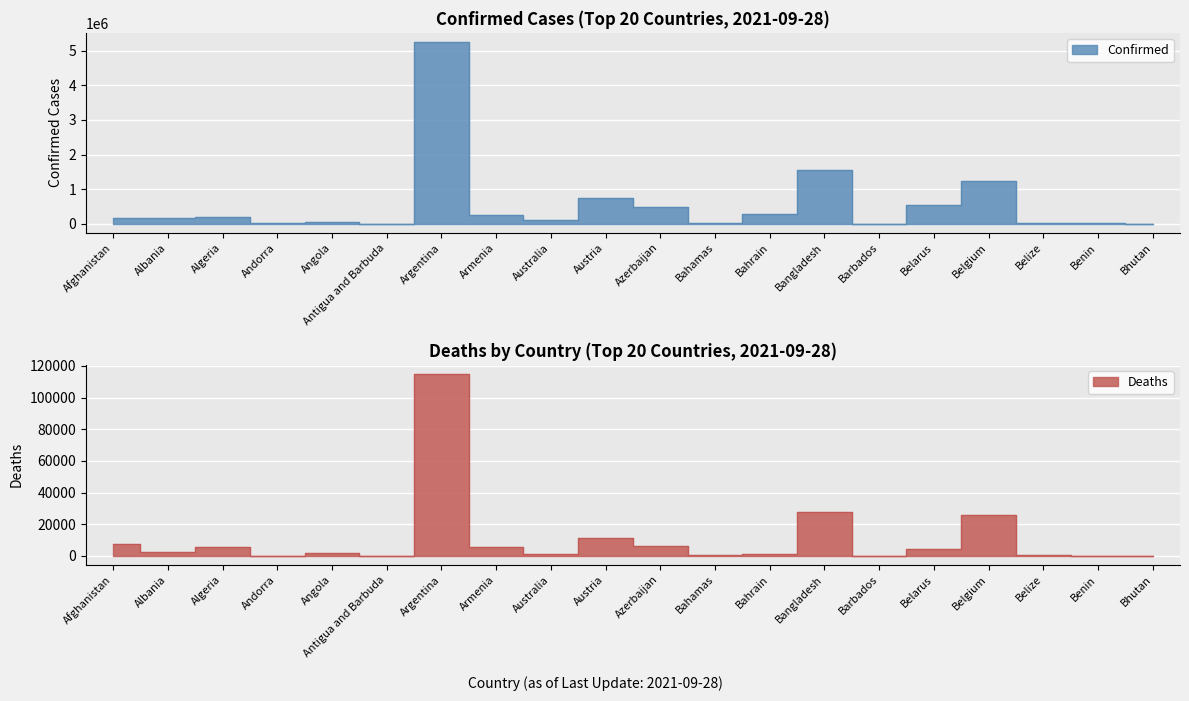

The value of Confirmed at Andorra is 22415. True or false?

False